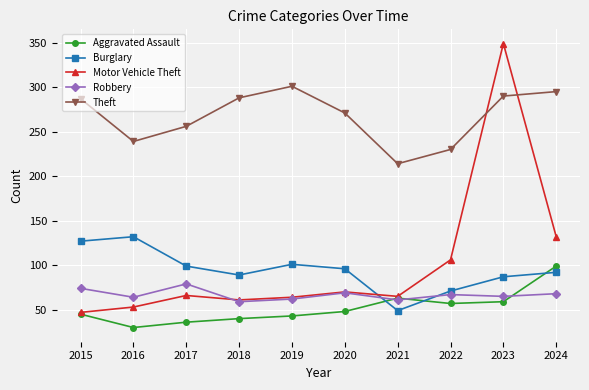

What is the approximate value of Aggravated Assault at 2015?

45